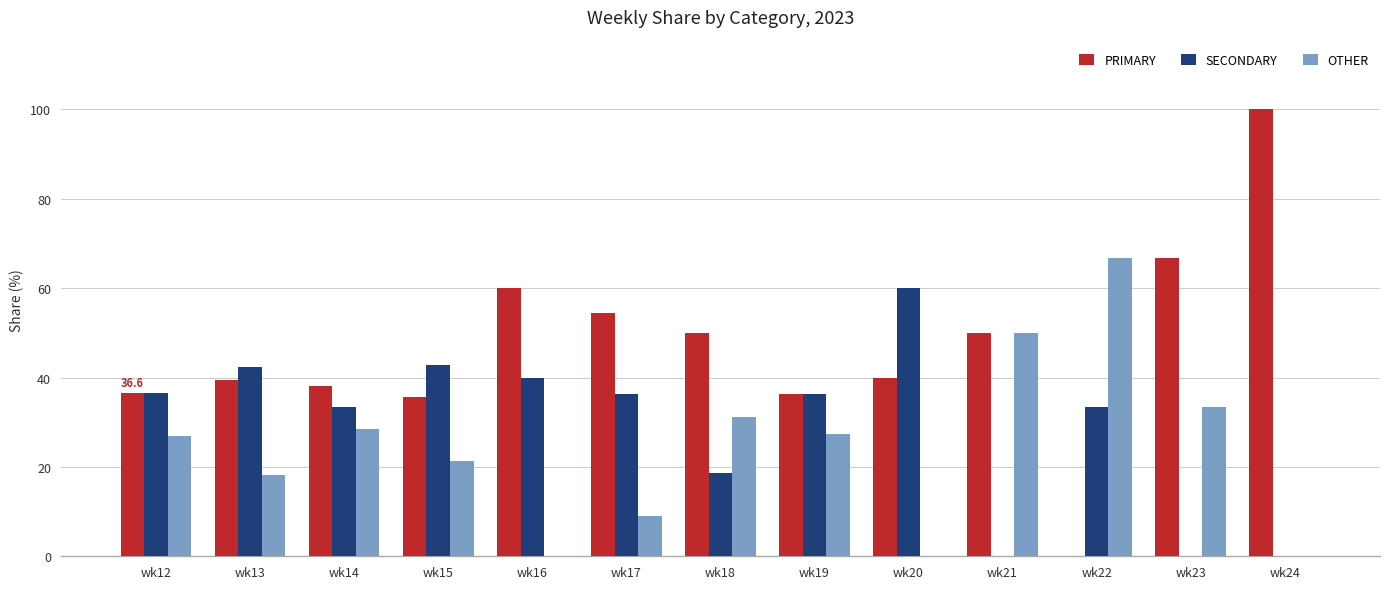

What is the approximate value of PRIMARY at wk19?

36.4